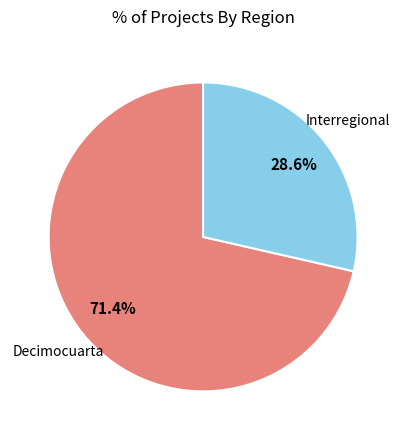

Is there any slice that represents more than half of the pie?

Yes